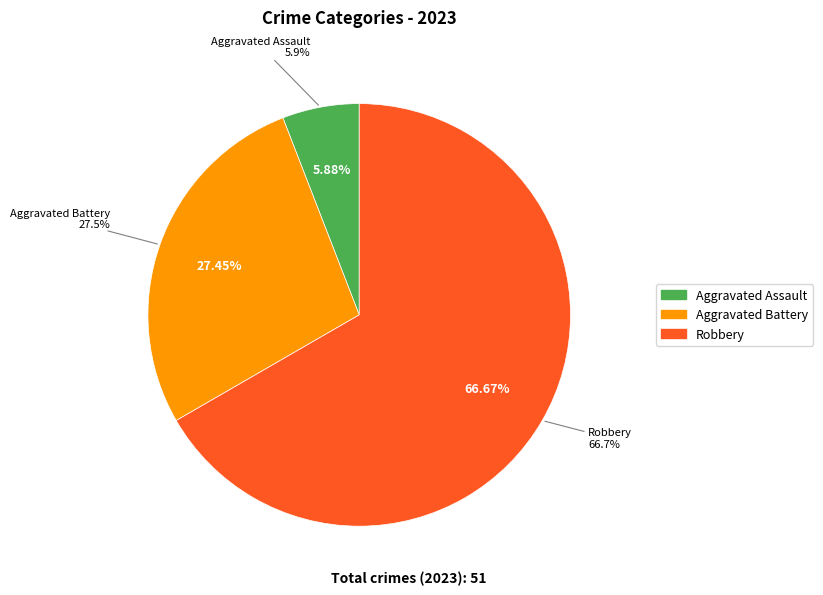

Which has a higher value, Aggravated Assault or Robbery?

Robbery